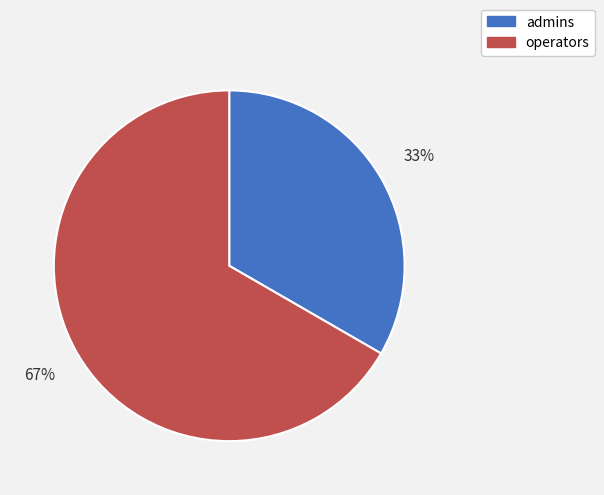

To the nearest percent, what portion does operators represent?

67%